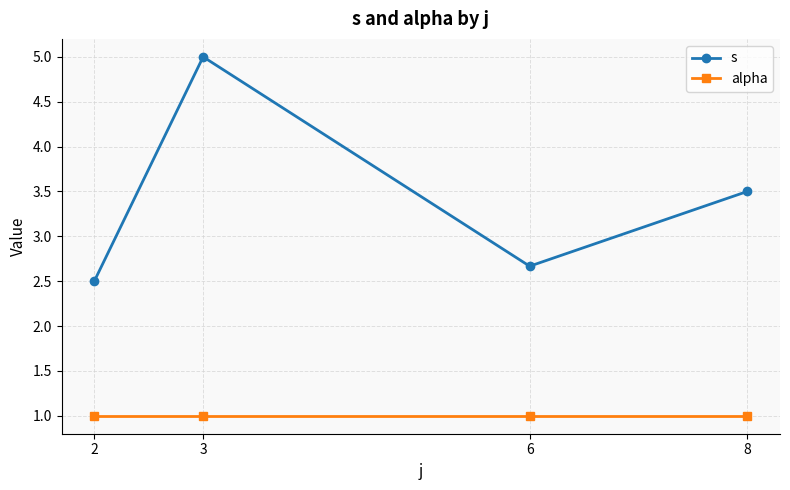

Which category has the highest value in the s series?

3